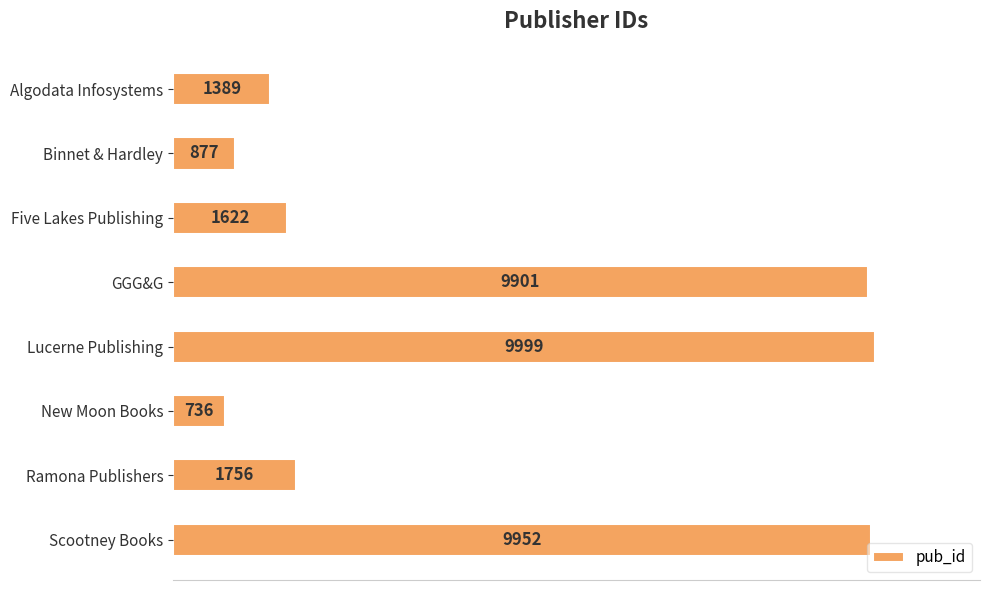

What is the label of the 5th bar from the bottom?

GGG&G